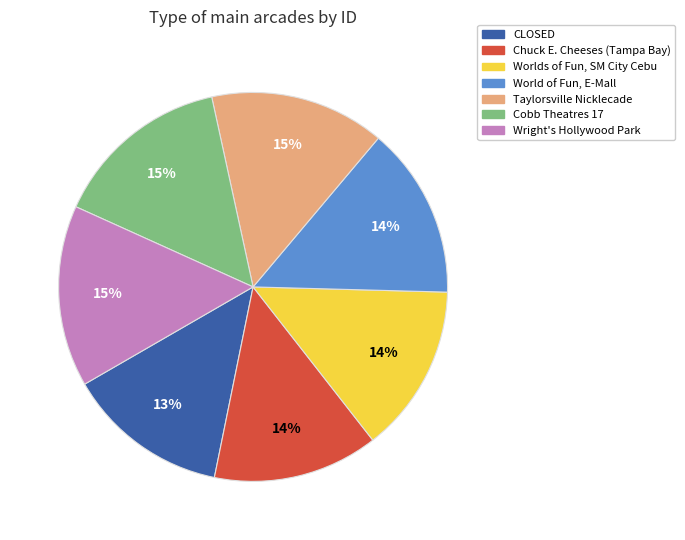

True or false: World of Fun, E-Mall accounts for 14% of the total.

True